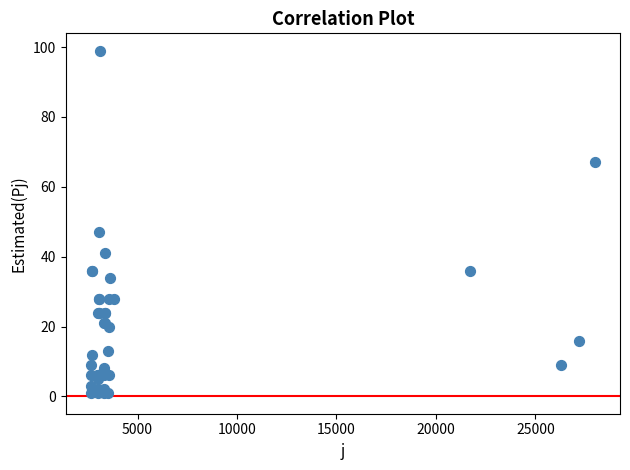

What Y value in the scatter plot is closest to 50?

47